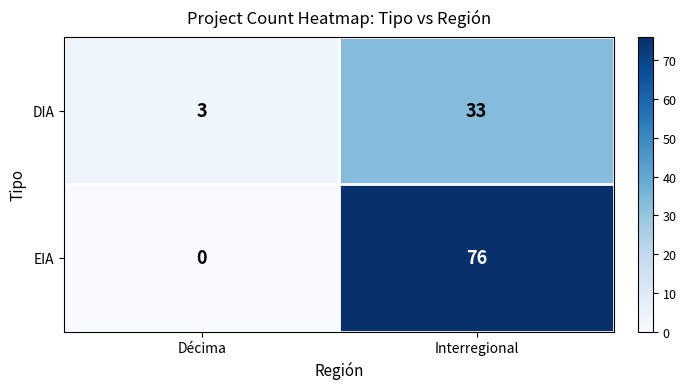

Reading left to right, what are all the values shown in this chart?

DIA: Décima=3	Interregional=33
EIA: Décima=0	Interregional=76